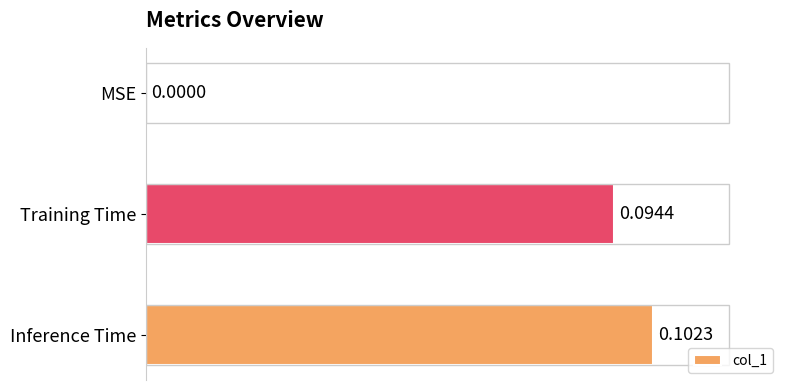

How many values are between 0 and 1?

3